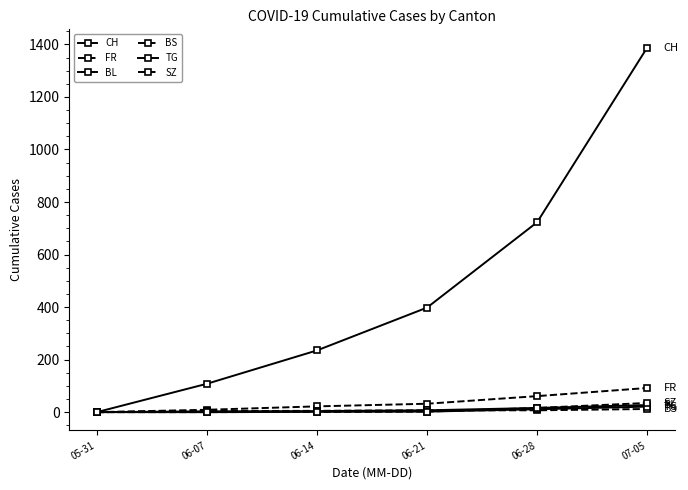

Count the number of data series in this chart.

6